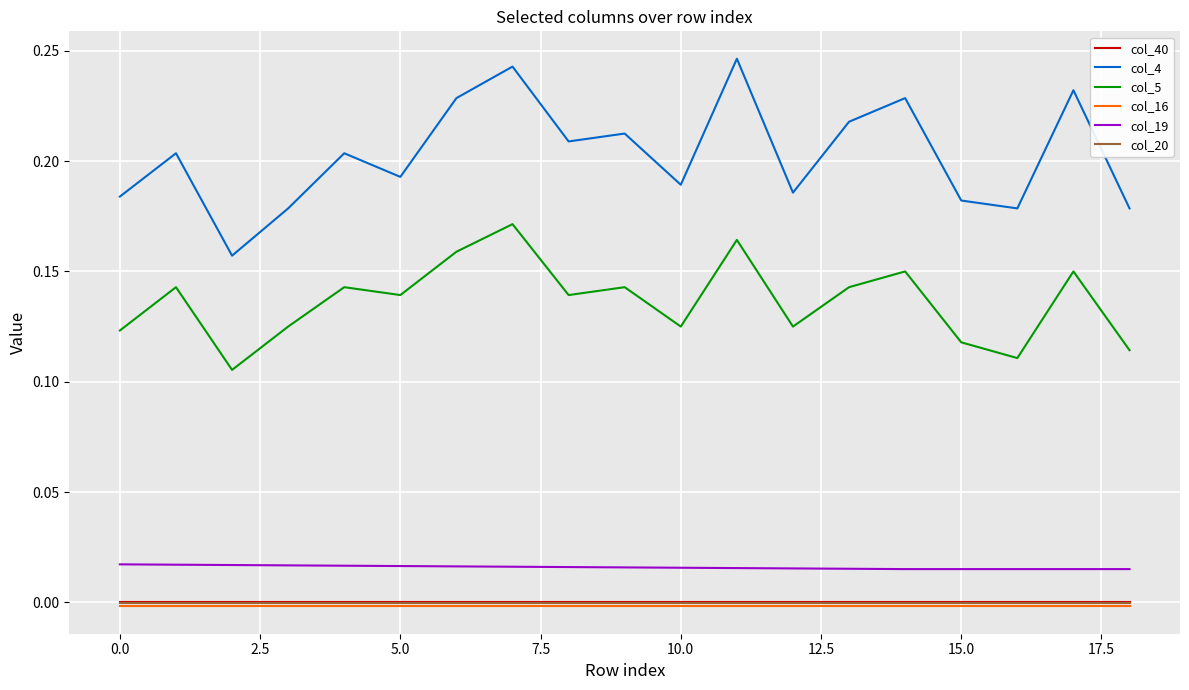

Which series has the widest spread of values?

col_4